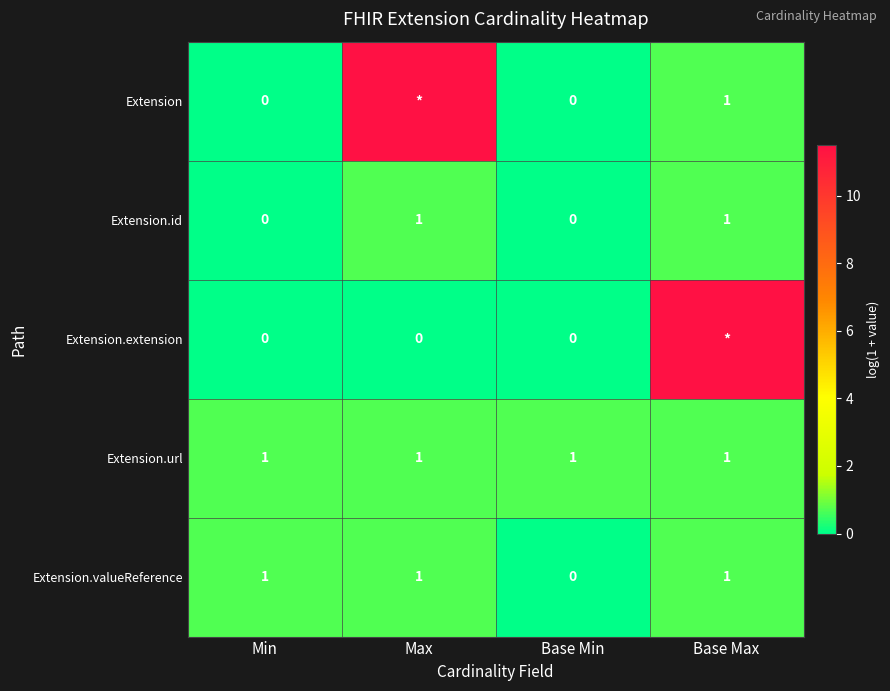

What is the difference between the highest and lowest values at Max?

11.5